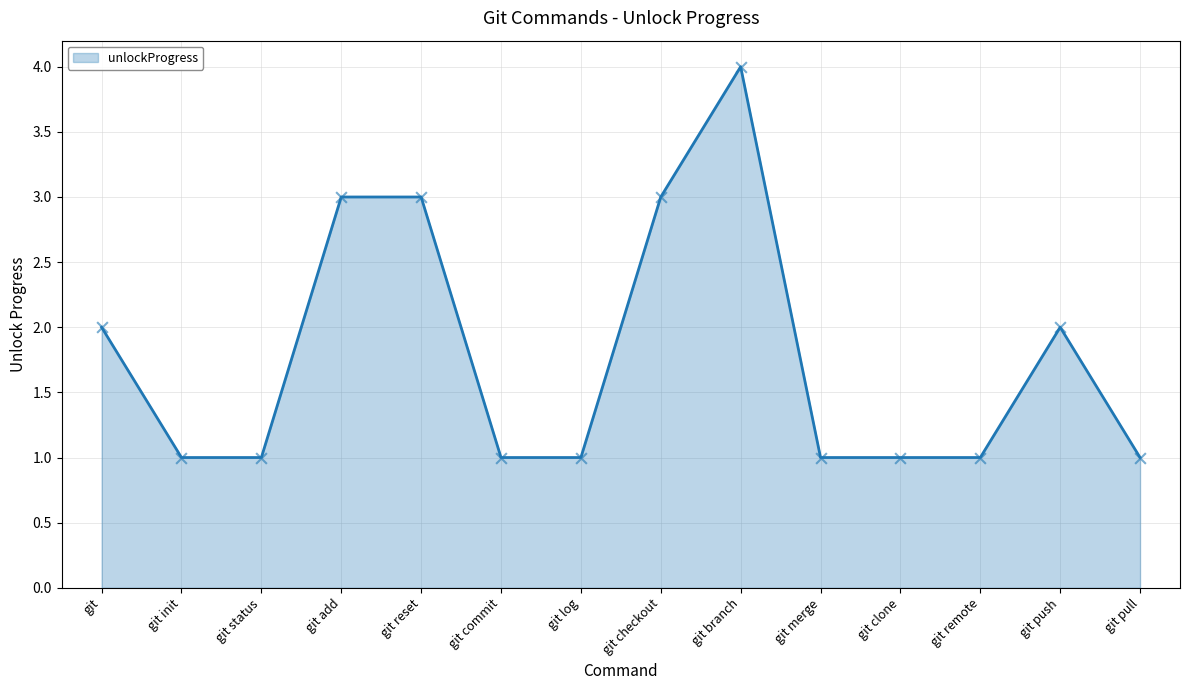

What is the ratio of the value at git status to the value at git push?

0.5